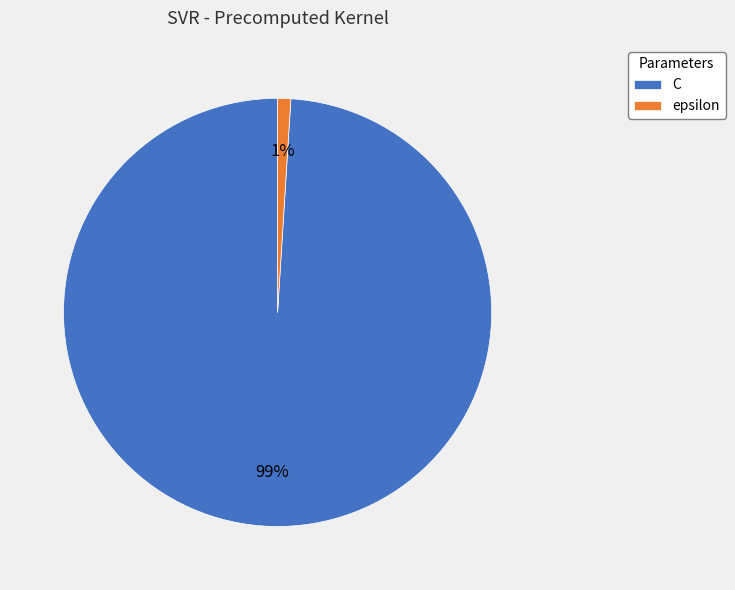

Which category has the biggest portion of the pie?

C